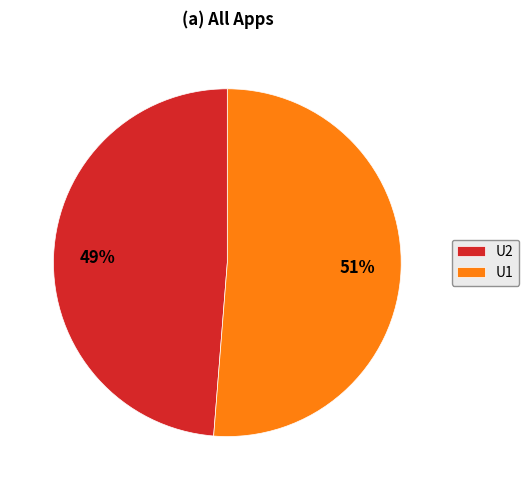

To the nearest percent, what portion does U2 represent?

49%